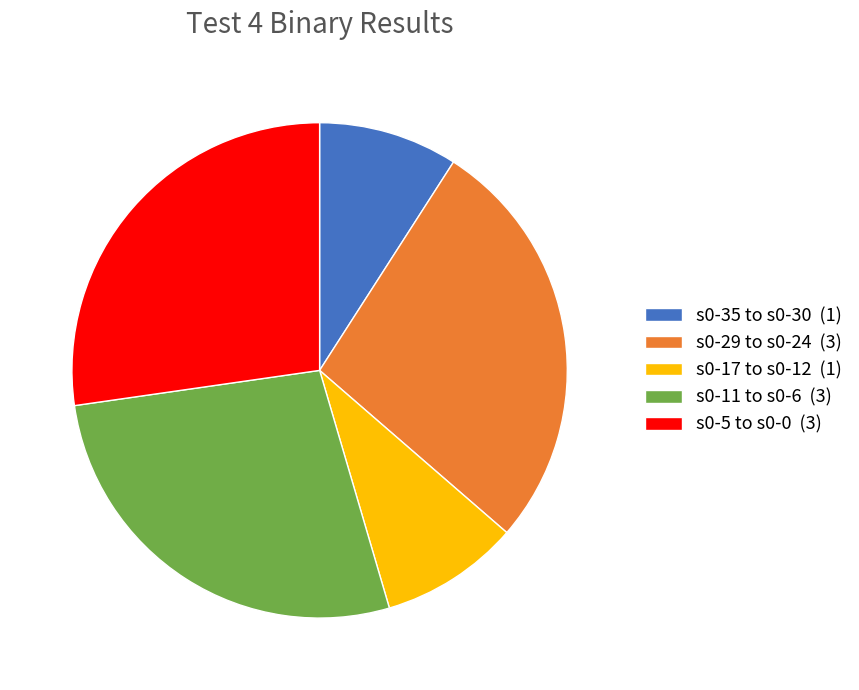

The s0-5 to s0-0 (3) slice represents 14% of the pie. True or false?

False